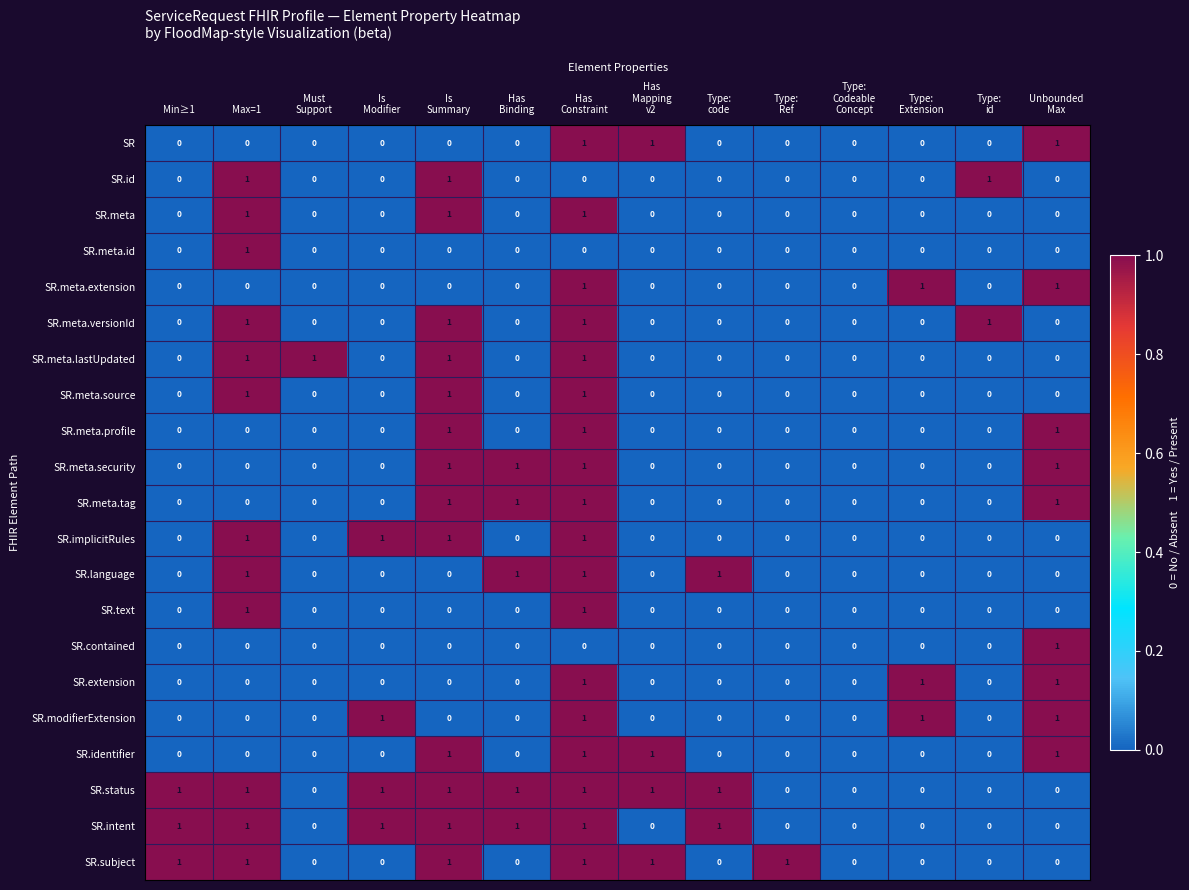

What is the sum of all SR values?

3